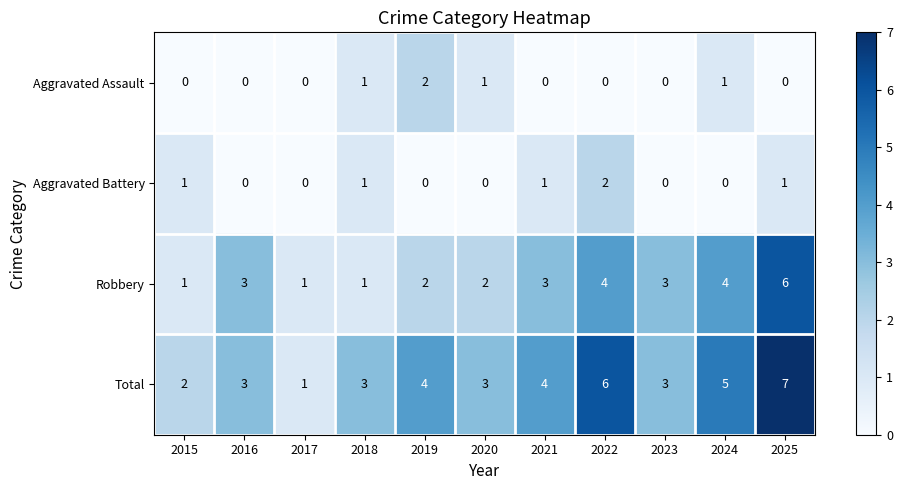

At which category does the chart reach its peak across all series?

2025